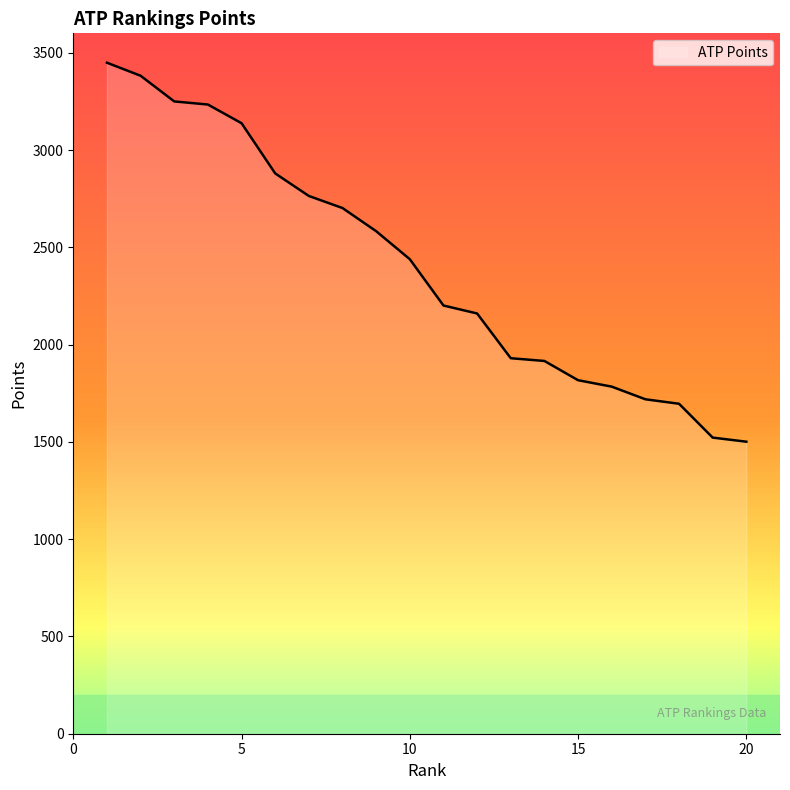

What is the minimum value shown in the chart?

1501